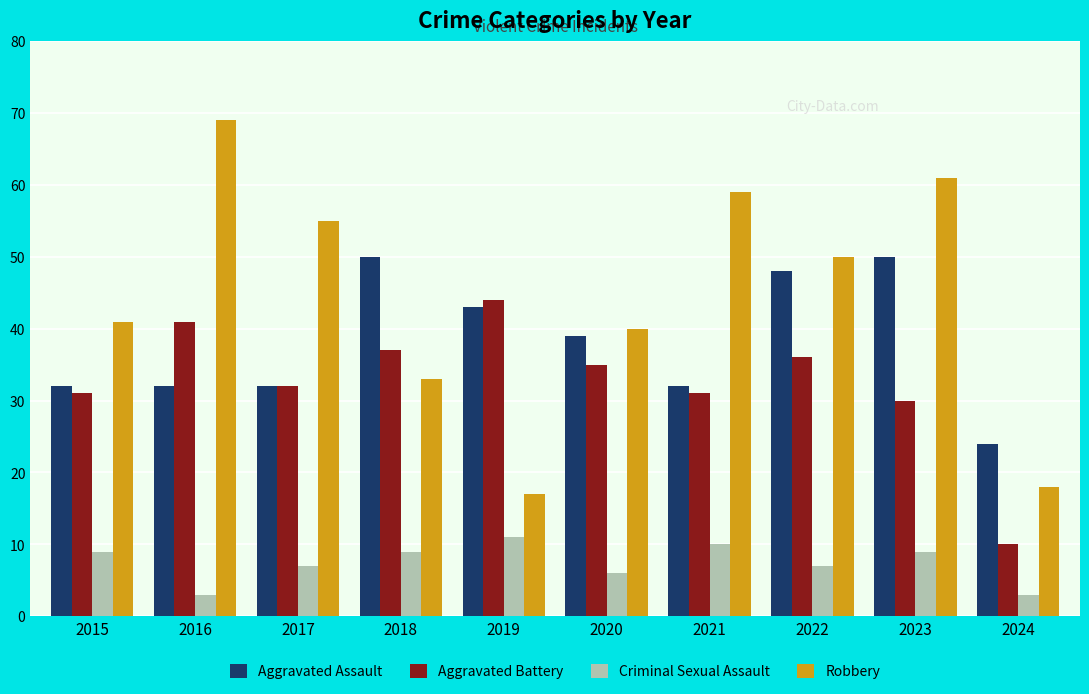

Which category has the highest value across all series?

2016